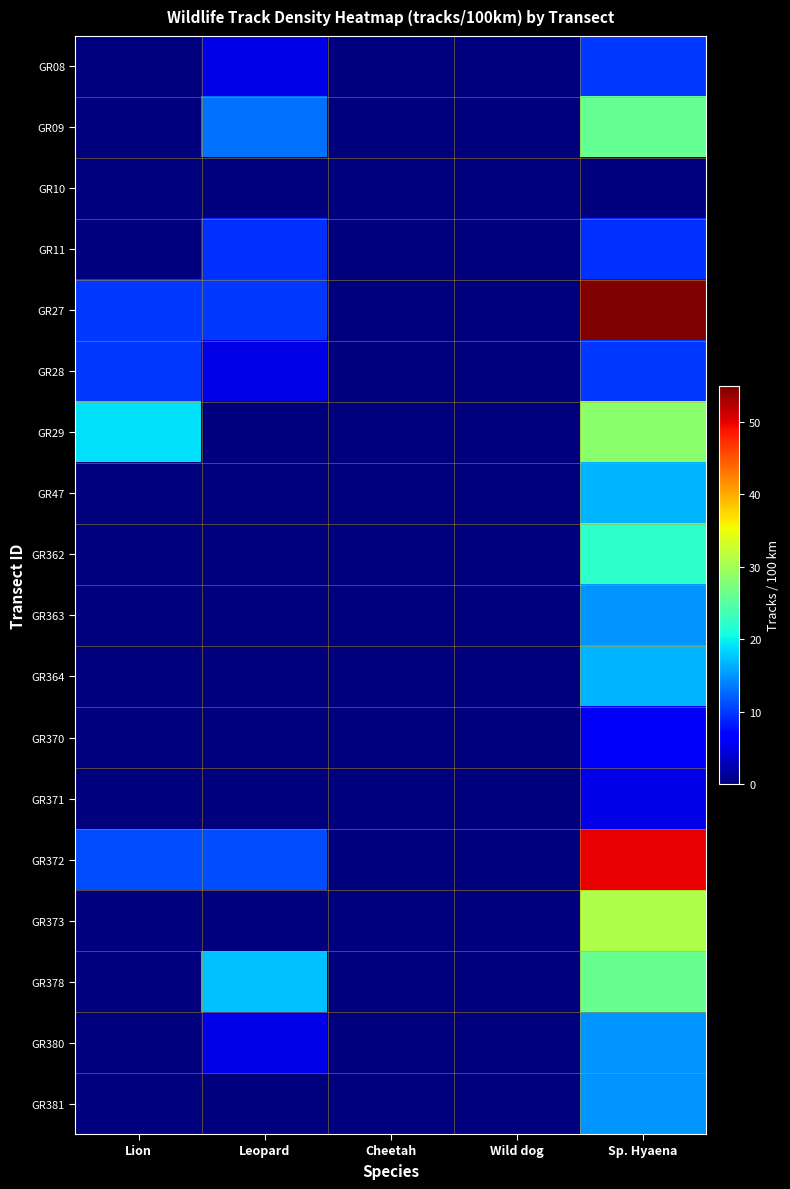

Reading left to right, list all the values displayed in this chart.

GR08: Lion=0.0	Leopard=5.0	Cheetah=0.0	Wild dog=0.0	Sp. Hyaena=10.0
GR09: Lion=0.0	Leopard=12.9	Cheetah=0.0	Wild dog=0.0	Sp. Hyaena=25.8
GR10: Lion=0.0	Leopard=0.0	Cheetah=0.0	Wild dog=0.0	Sp. Hyaena=0.0
GR11: Lion=0.0	Leopard=9.5	Cheetah=0.0	Wild dog=0.0	Sp. Hyaena=9.5
GR27: Lion=10.0	Leopard=10.0	Cheetah=0.0	Wild dog=0.0	Sp. Hyaena=55.0
GR28: Lion=10.0	Leopard=5.0	Cheetah=0.0	Wild dog=0.0	Sp. Hyaena=10.0
GR29: Lion=19.0	Leopard=0.0	Cheetah=0.0	Wild dog=0.0	Sp. Hyaena=28.6
GR47: Lion=0.0	Leopard=0.0	Cheetah=0.0	Wild dog=0.0	Sp. Hyaena=16.7
GR362: Lion=0.0	Leopard=0.0	Cheetah=0.0	Wild dog=0.0	Sp. Hyaena=22.2
GR363: Lion=0.0	Leopard=0.0	Cheetah=0.0	Wild dog=0.0	Sp. Hyaena=15.0
GR364: Lion=0.0	Leopard=0.0	Cheetah=0.0	Wild dog=0.0	Sp. Hyaena=16.7
GR370: Lion=0.0	Leopard=0.0	Cheetah=0.0	Wild dog=0.0	Sp. Hyaena=5.9
GR371: Lion=0.0	Leopard=0.0	Cheetah=0.0	Wild dog=0.0	Sp. Hyaena=5.1
GR372: Lion=11.1	Leopard=11.1	Cheetah=0.0	Wild dog=0.0	Sp. Hyaena=50.0
GR373: Lion=0.0	Leopard=0.0	Cheetah=0.0	Wild dog=0.0	Sp. Hyaena=30.8
GR378: Lion=0.0	Leopard=17.4	Cheetah=0.0	Wild dog=0.0	Sp. Hyaena=26.1
GR380: Lion=0.0	Leopard=5.0	Cheetah=0.0	Wild dog=0.0	Sp. Hyaena=15.0
GR381: Lion=0.0	Leopard=0.0	Cheetah=0.0	Wild dog=0.0	Sp. Hyaena=15.0